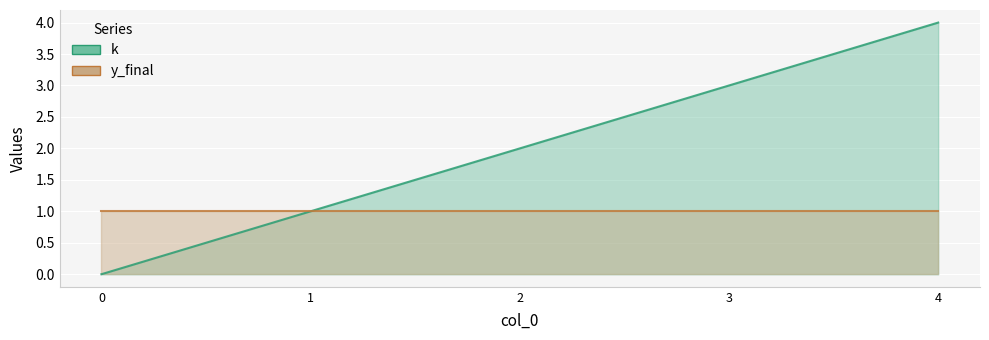

What is the average value?

2